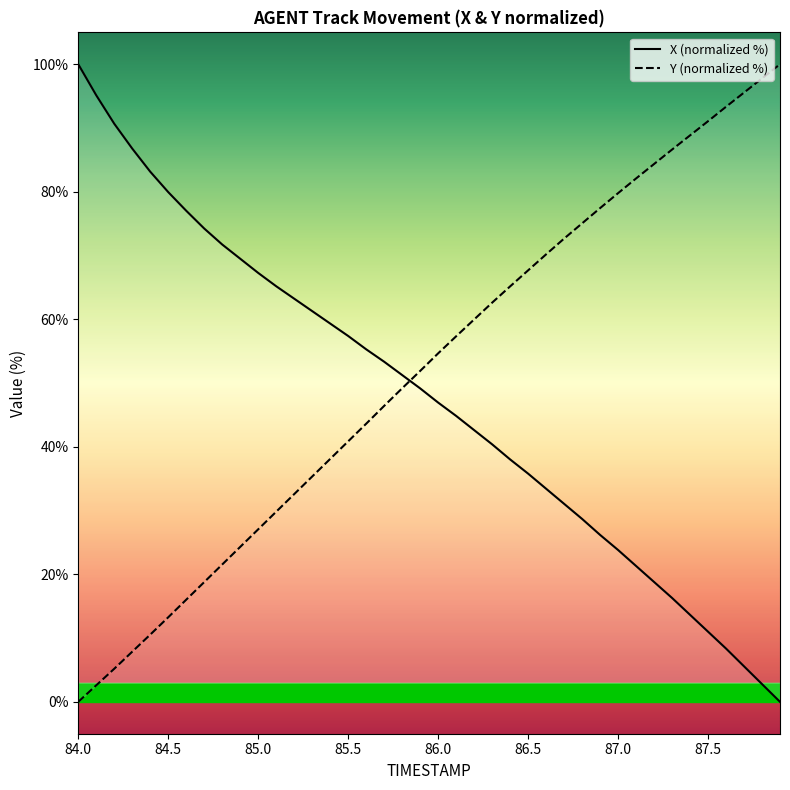

List the labels in order of Y value, largest first.

87.9, 87.8, 87.7, 87.6, 87.5, 87.4, 87.3, 87.2, 87.1, 87.0, 86.9, 86.8, 86.7, 86.6, 86.5, 86.4, 86.3, 86.2, 86.1, 86.0, 85.9, 85.8, 85.7, 85.6, 85.5, 85.4, 85.3, 85.2, 85.1, 85.0, 84.9, 84.8, 84.7, 84.6, 84.5, 84.4, 84.3, 84.2, 84.1, 84.0